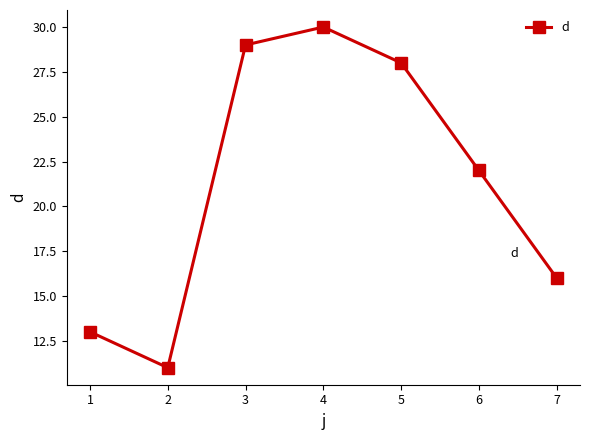

Reading left to right, list all the values displayed in this chart.

13	11	29	30	28	22	16